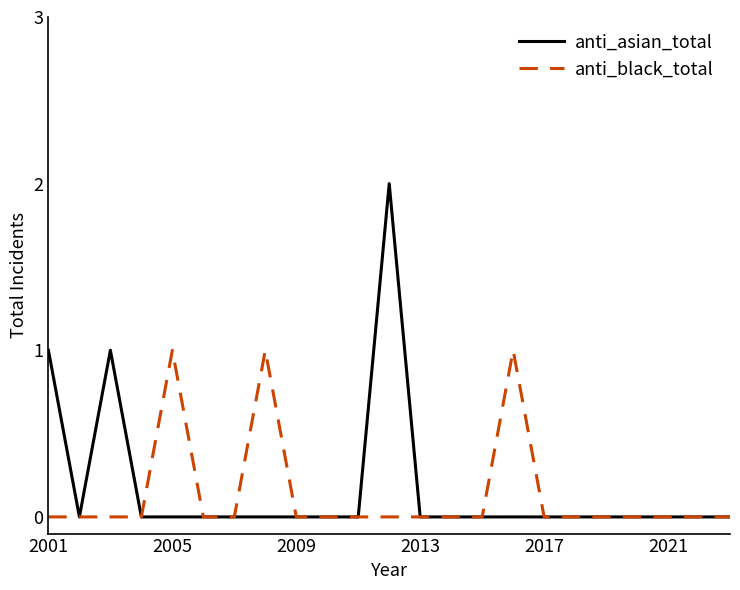

Reading left to right, extract all data points from this chart.

anti_asian_total: 1	0	1	0	0	0	0	0	0	0	0	2	0	0	0	0	0	0	0	0	0	0	0
anti_black_total: 0	0	0	0	1	0	0	1	0	0	0	0	0	0	0	1	0	0	0	0	0	0	0